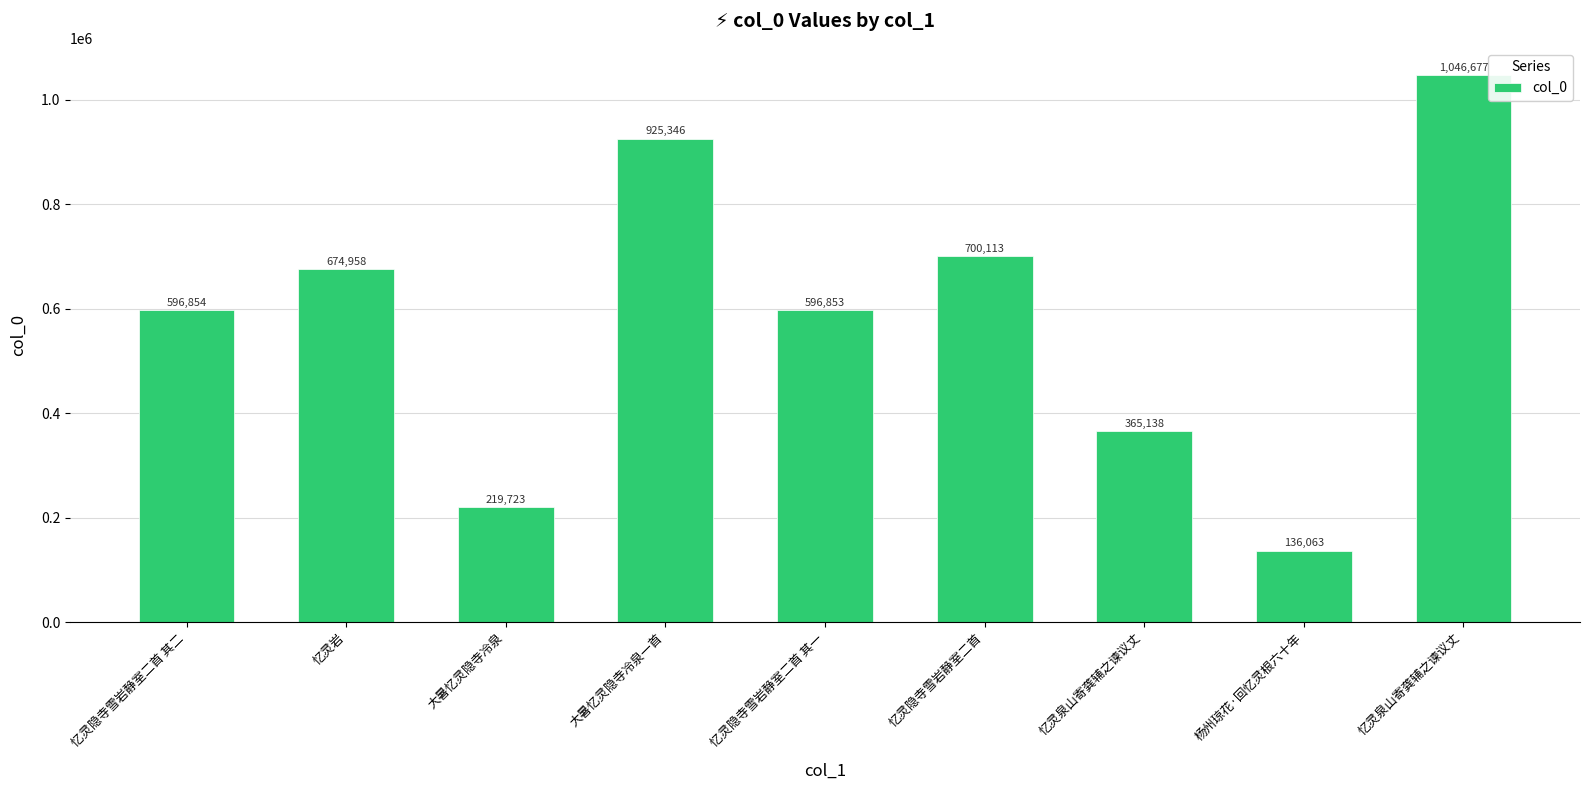

The value at 杨州琼花·回忆灵根六十年 is 90321. True or false?

False